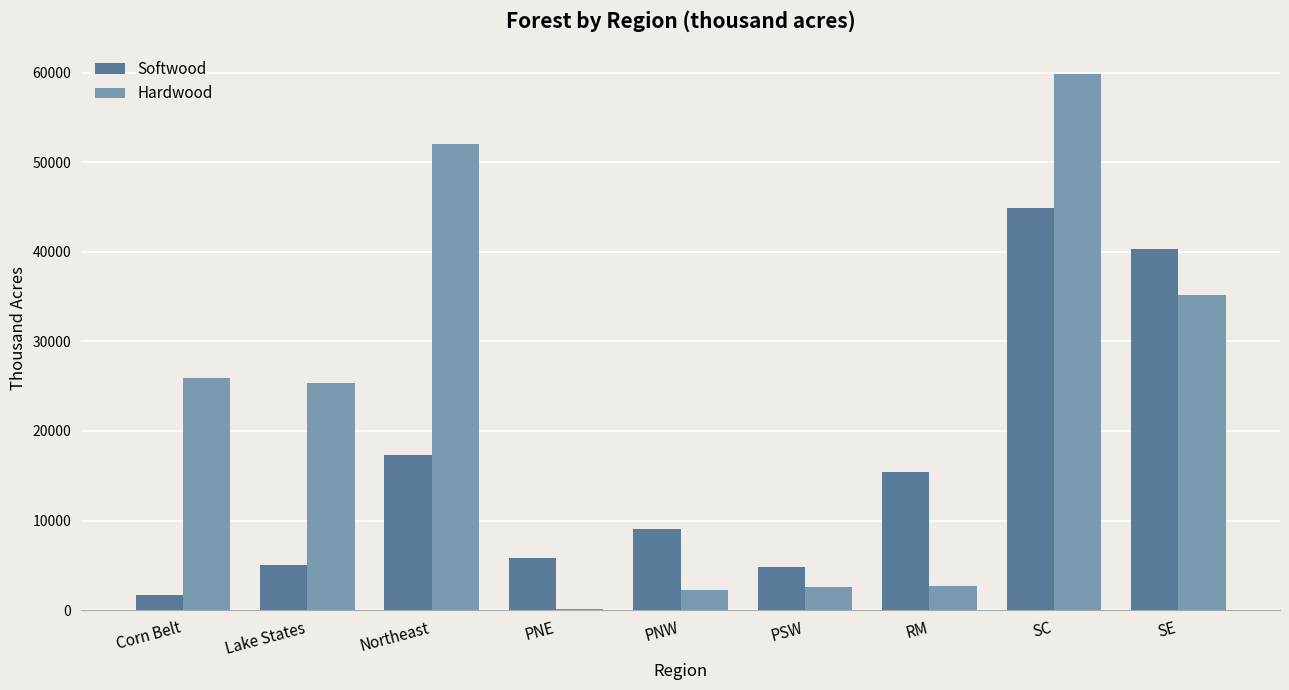

The value of Hardwood at PSW is 2574. True or false?

True